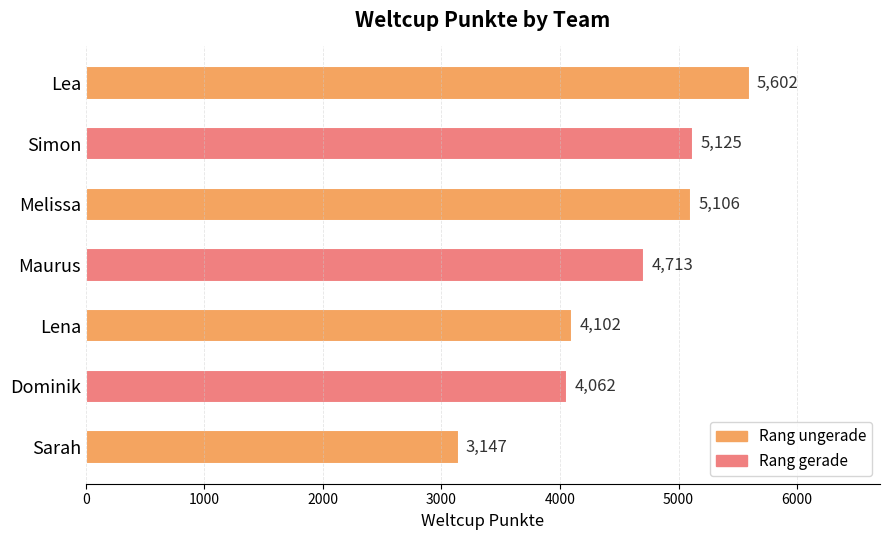

What is the difference between the maximum and second lowest values?

1540